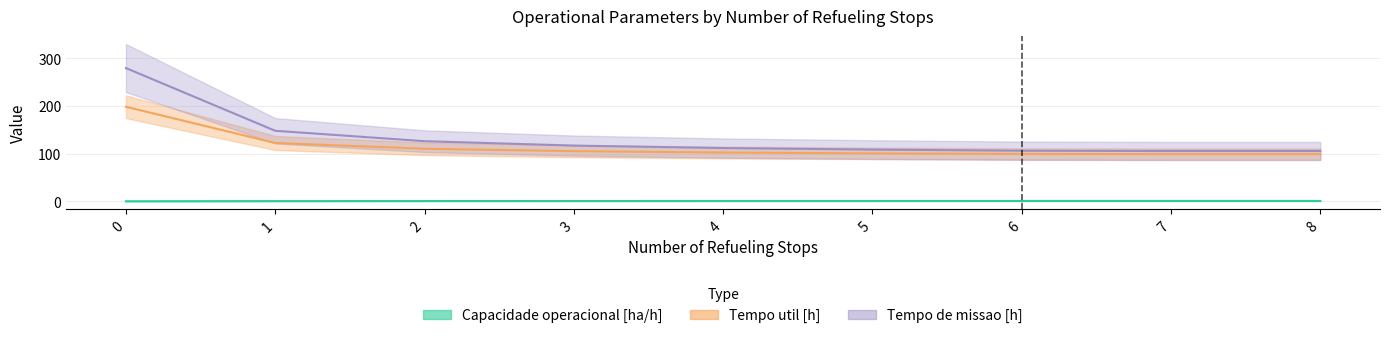

The value of Tempo de missao [h] at 7 is 178.3. True or false?

False